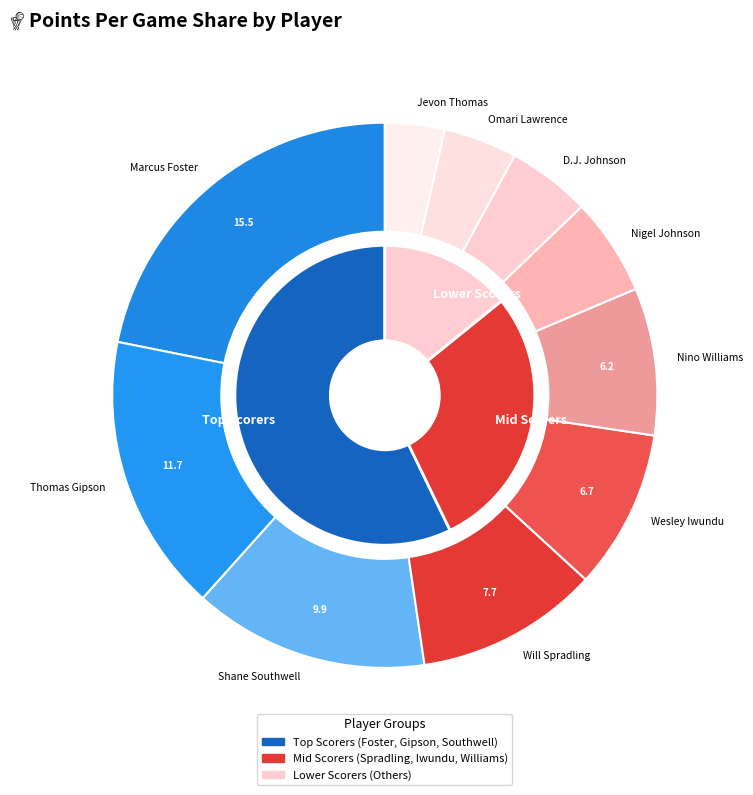

Rank the categories by value from lowest to highest.

Jevon Thomas, Omari Lawrence, D.J. Johnson, Nigel Johnson, Nino Williams, Wesley Iwundu, Will Spradling, Shane Southwell, Thomas Gipson, Marcus Foster